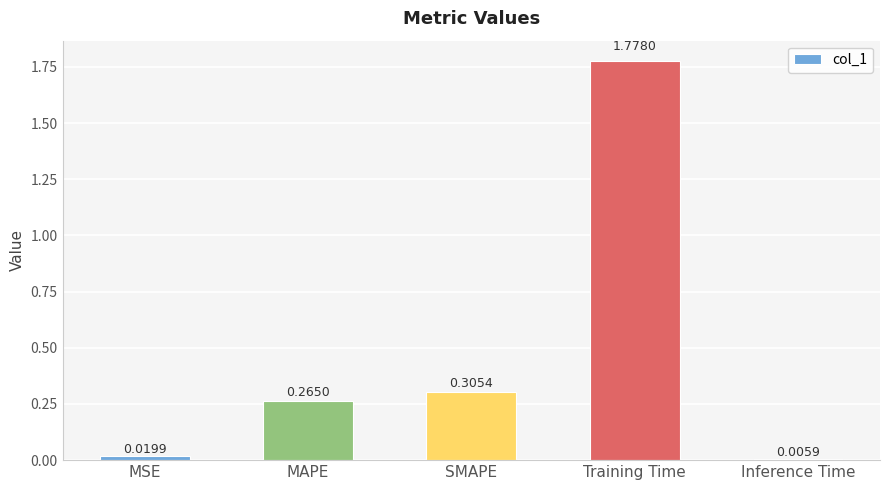

List the labels in order of value, largest first.

Training Time, SMAPE, MAPE, MSE, Inference Time